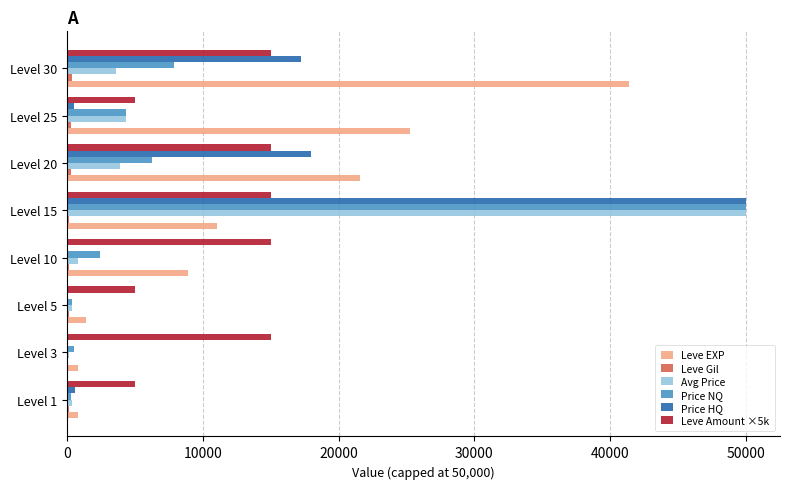

Which series has the largest total across all categories?

Leve EXP